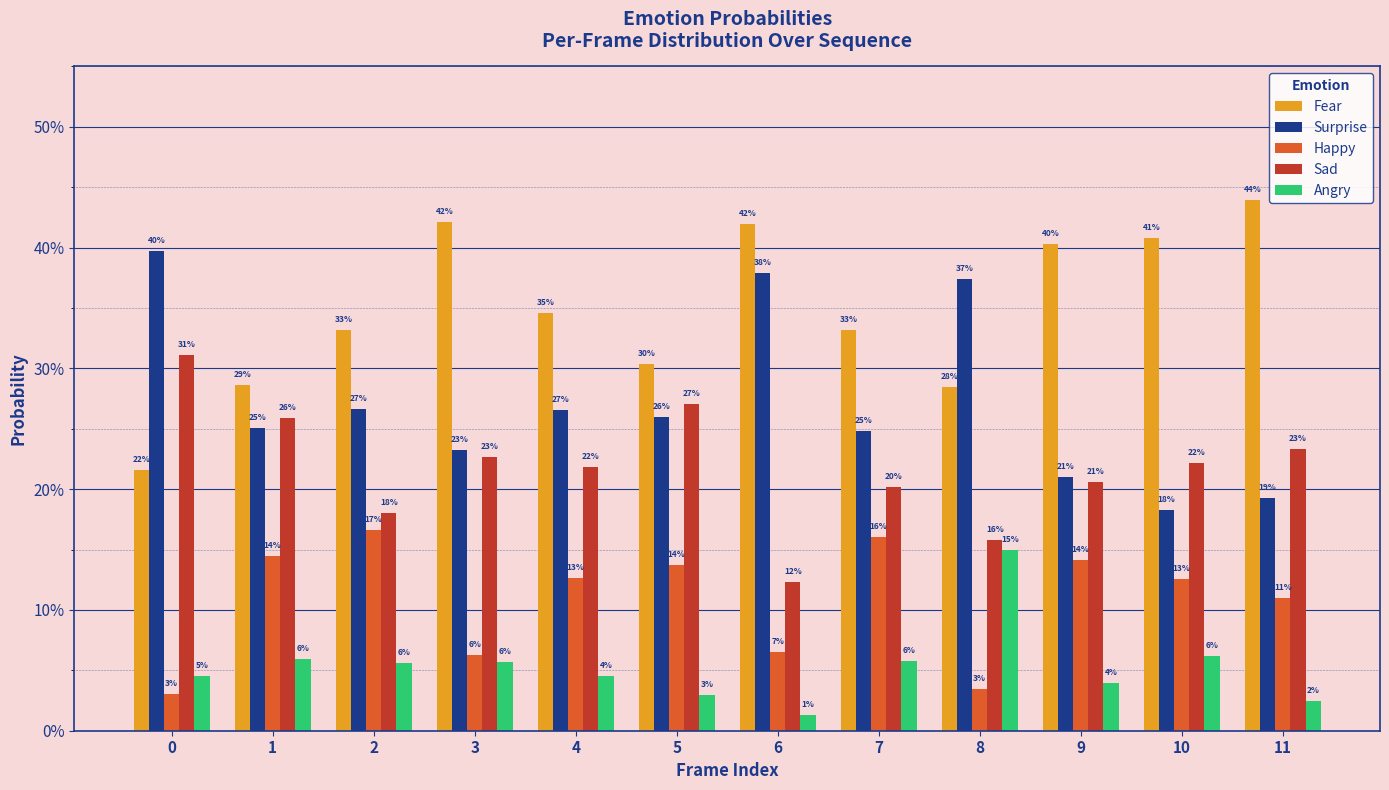

At how many categories does at least one series exceed 0?

12